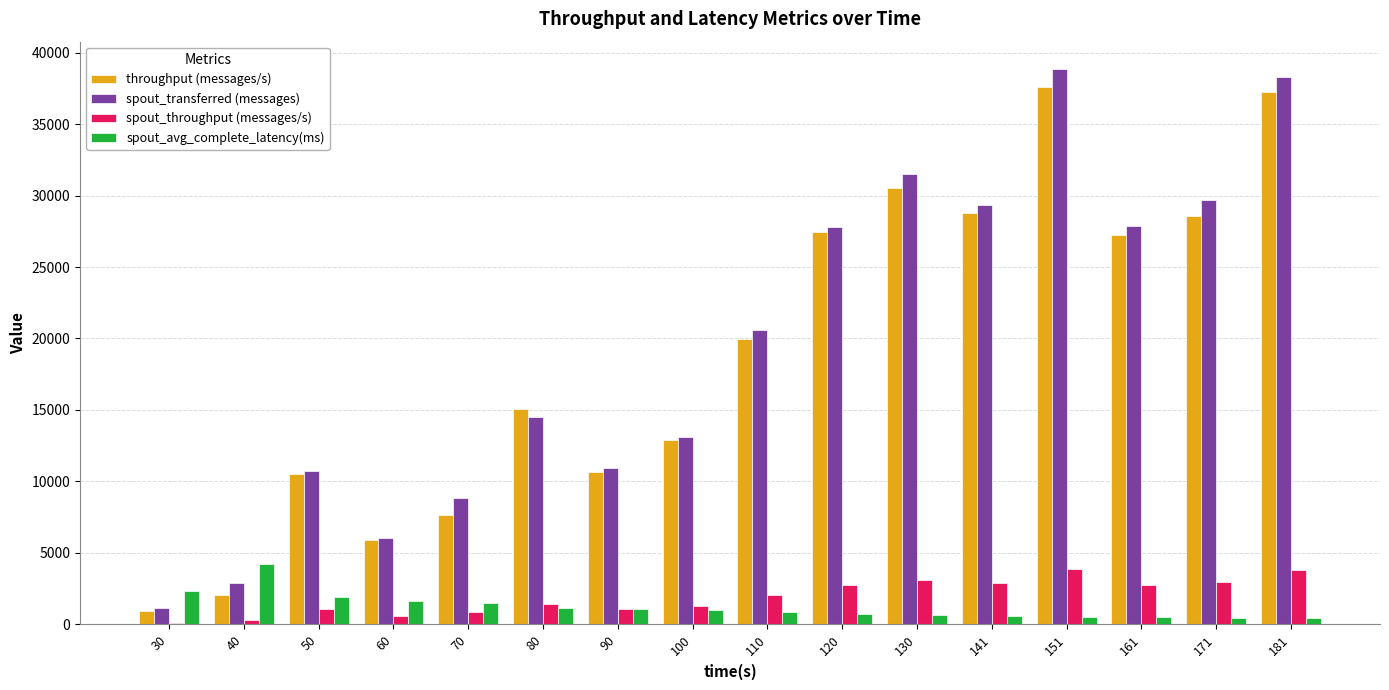

What is the spread (max minus min) of values at 181?

37802.9